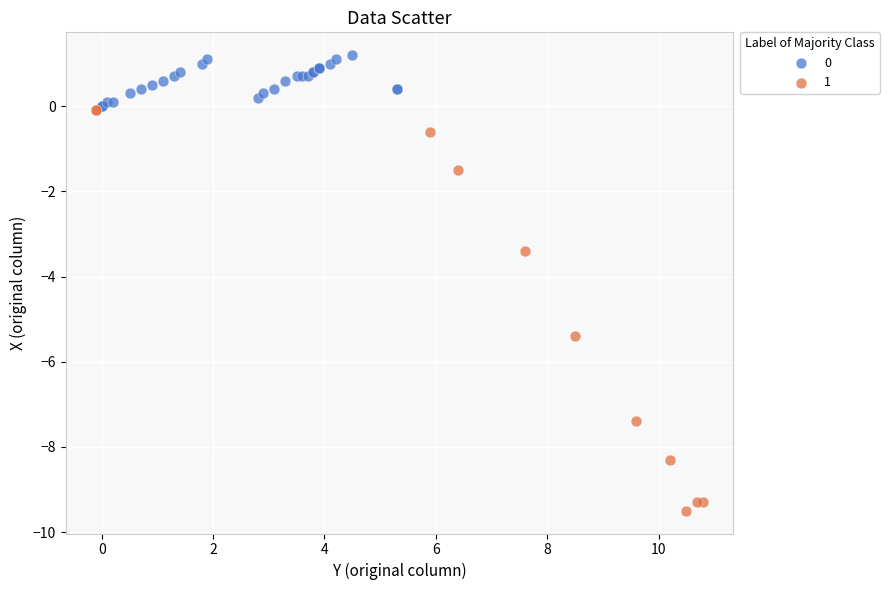

What are all the series names shown in the legend?

0, 1